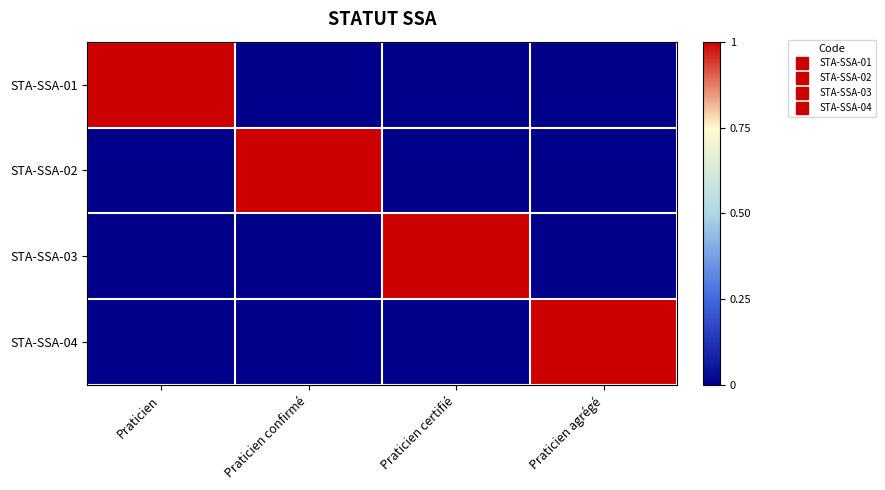

At how many categories does at least one series exceed 0?

4